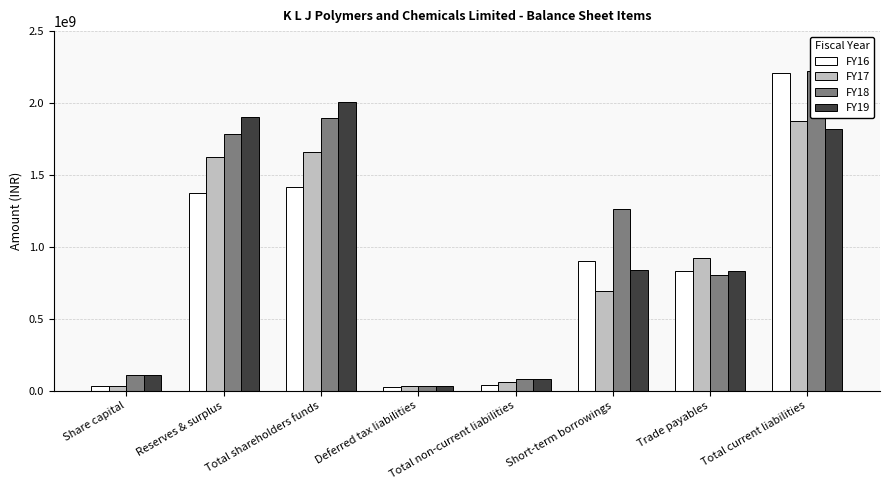

What is the difference between the maximum and minimum values in the FY18 series?

2187705864